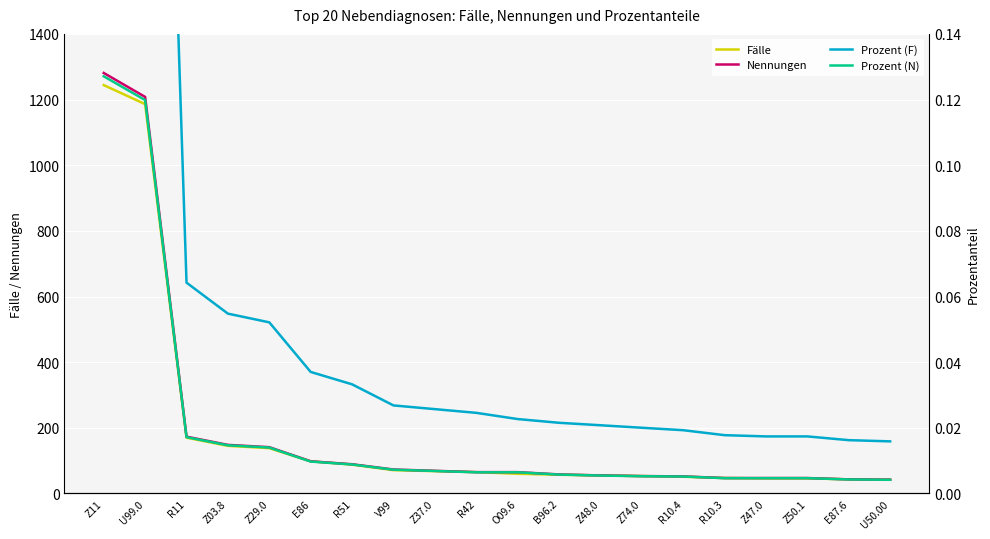

Which series changed the most between Z50.1 and U50.00?

Nennungen